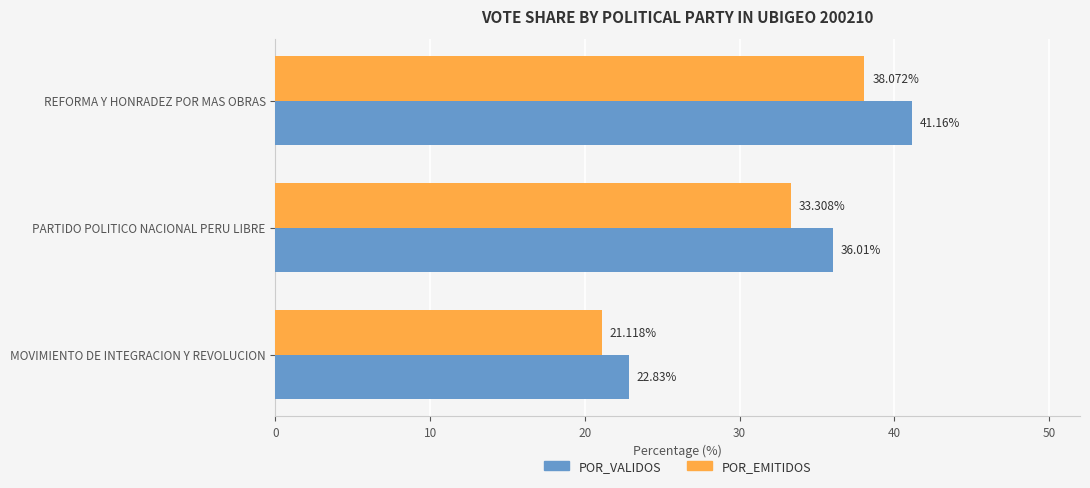

At which category is the sum across all series the highest?

REFORMA Y HONRADEZ POR MAS OBRAS